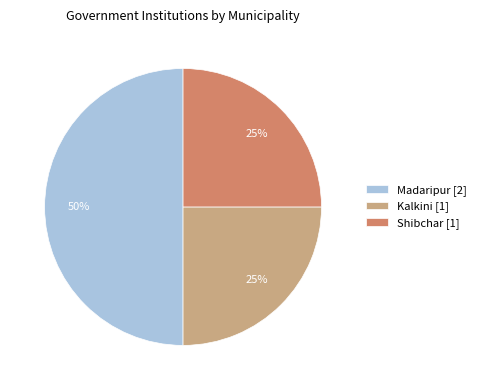

How many slices are in this pie chart?

3